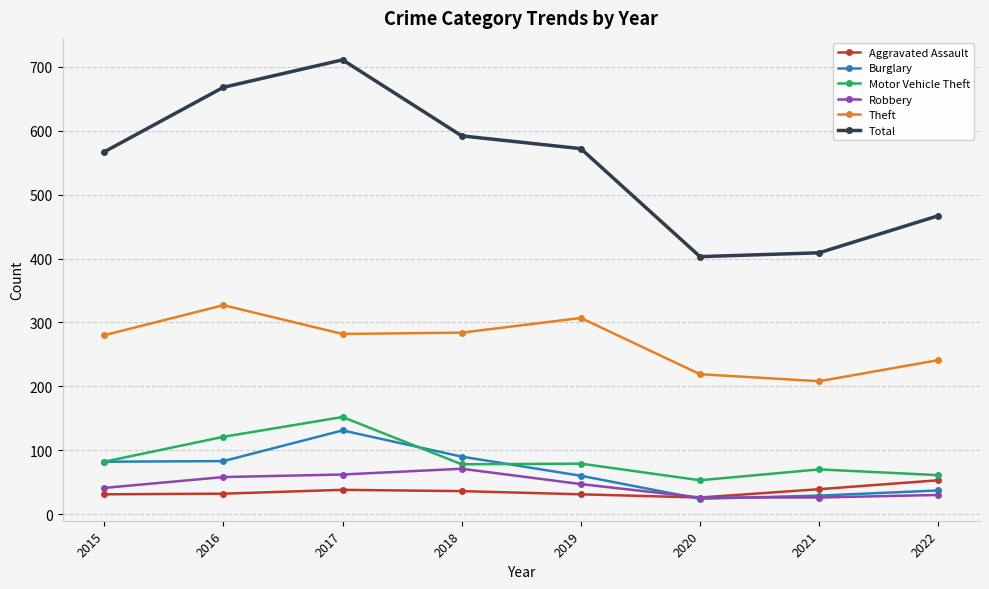

What is the difference between the Theft values at 2018 and 2019?

23